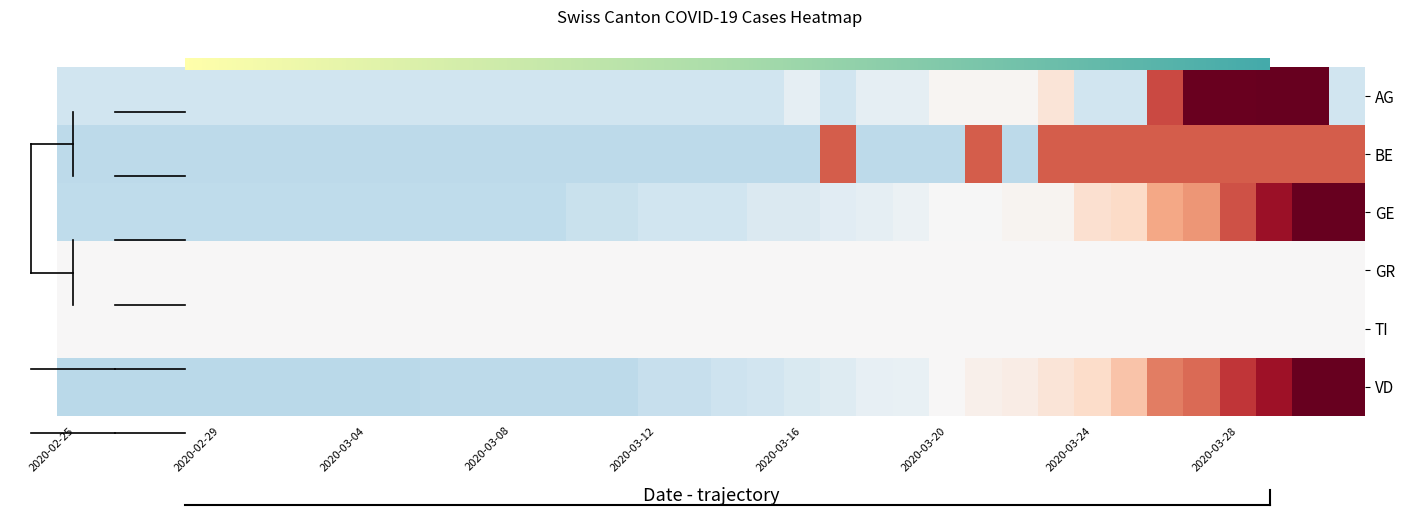

How many data points does each series have?

36